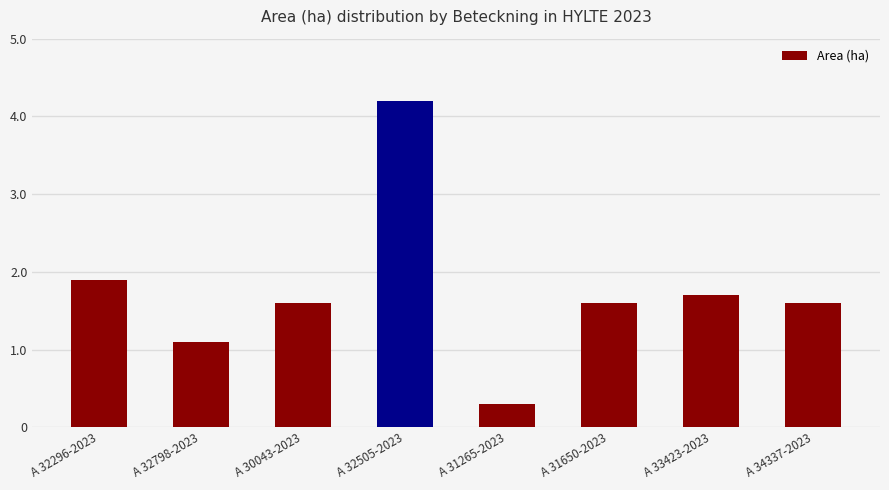

How many bars are there in total?

8